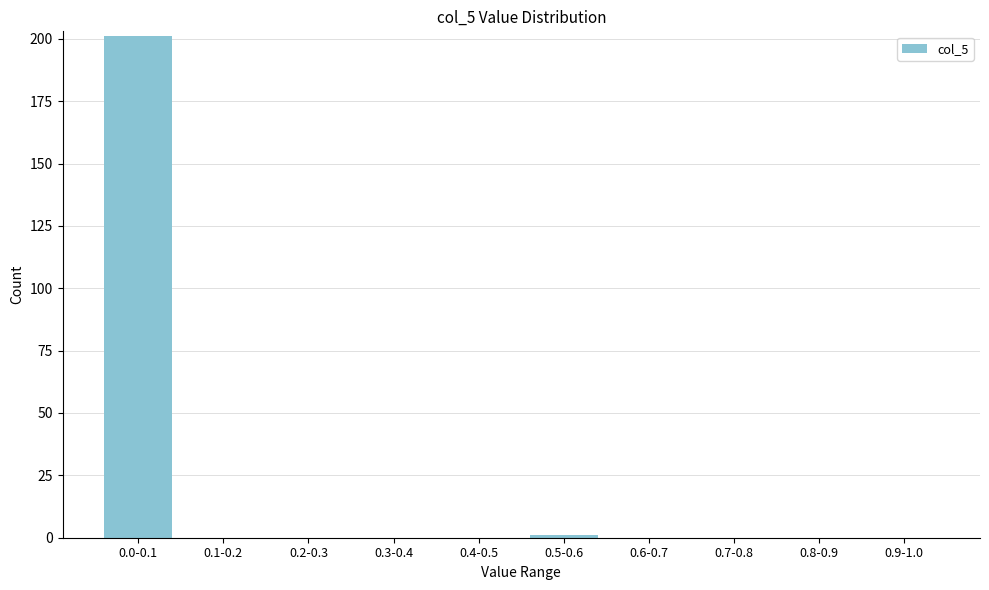

Reading left to right, extract all data points from this chart.

0.0-0.1=201	0.1-0.2=0	0.2-0.3=0	0.3-0.4=0	0.4-0.5=0	0.5-0.6=1	0.6-0.7=0	0.7-0.8=0	0.8-0.9=0	0.9-1.0=0